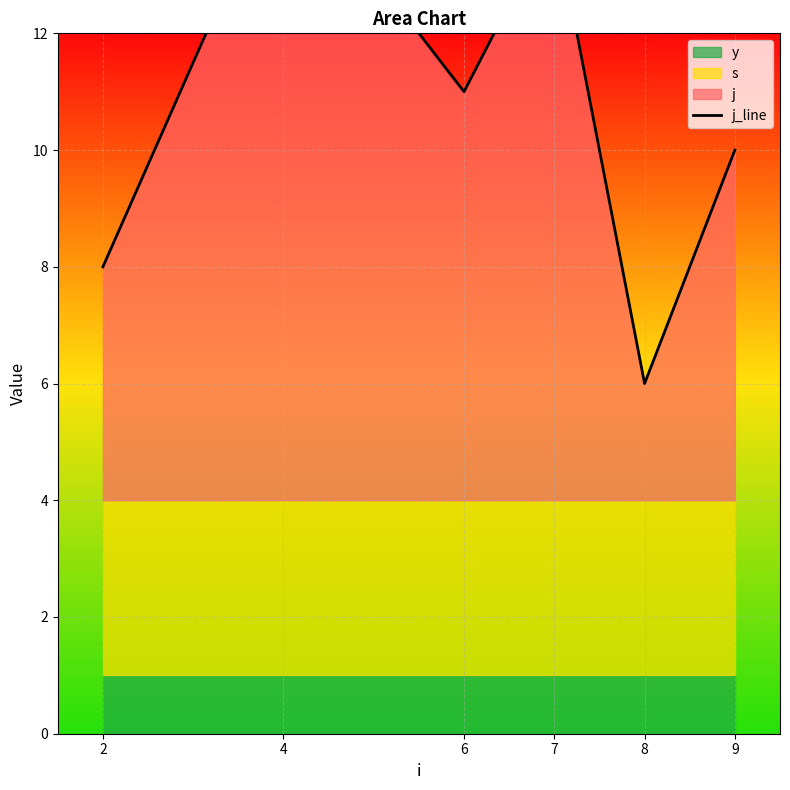

What is the maximum value shown in the chart?

15